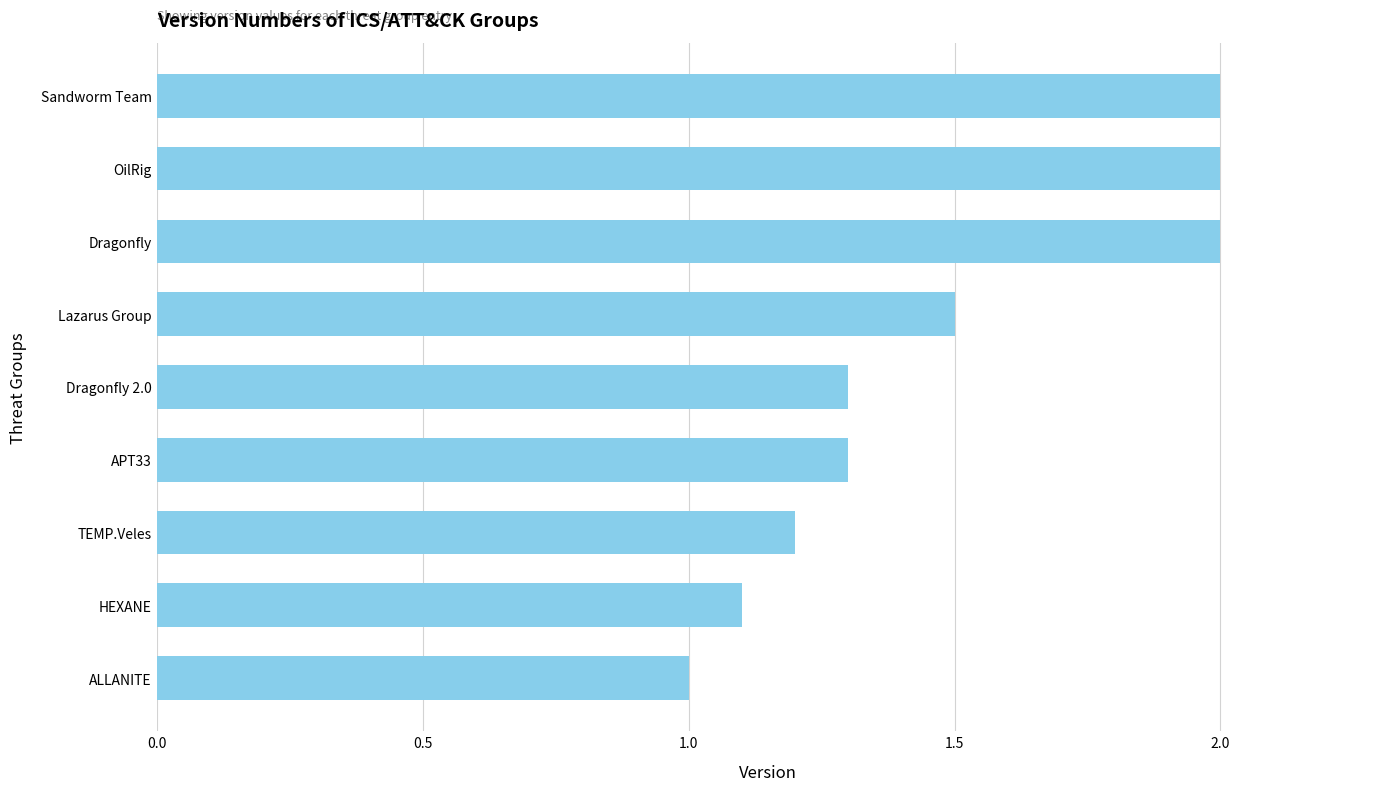

Reading top to bottom, extract all data points from this chart.

Sandworm Team=2.0	OilRig=2.0	Dragonfly=2.0	Lazarus Group=1.5	Dragonfly 2.0=1.3	APT33=1.3	TEMP.Veles=1.2	HEXANE=1.1	ALLANITE=1.0